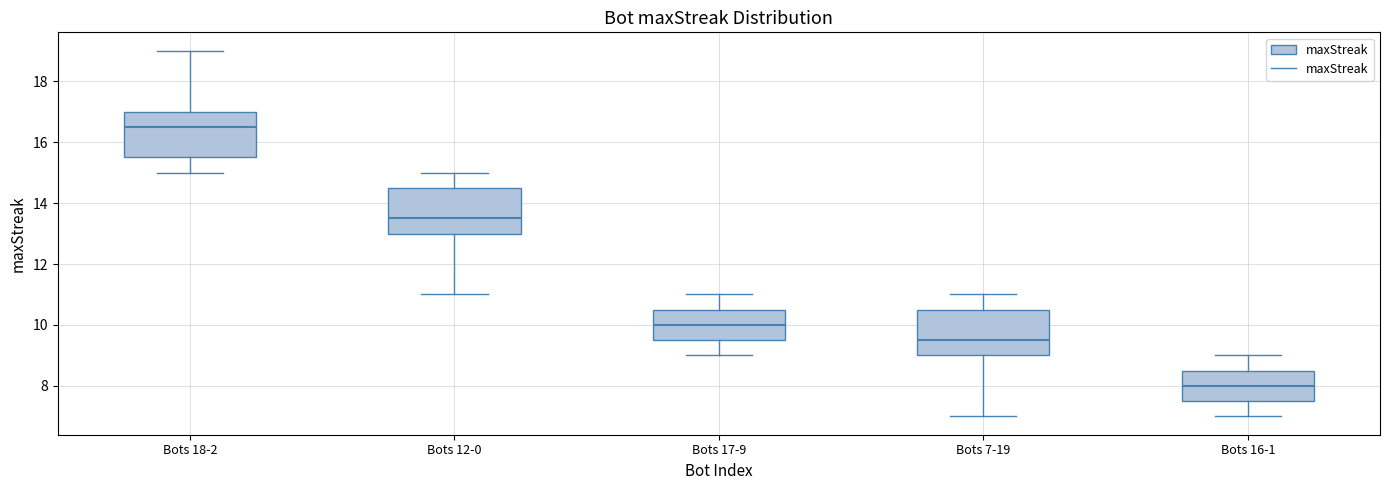

Reading left to right, transcribe this box plot: for each box, give where its median line is, the range the box spans, and where its two whiskers end, as read against the y-axis. The values are not printed on the chart, so give them approximately, as read against the axis.

Bots 18-2: median 16.6, box 15.6 to 17.0, whiskers 15.0 to 19.0
Bots 12-0: median 13.6, box 13.0 to 14.6, whiskers 11.0 to 15.0
Bots 17-9: median 10.0, box 9.6 to 10.6, whiskers 9.0 to 11.0
Bots 7-19: median 9.6, box 9.0 to 10.6, whiskers 7.0 to 11.0
Bots 16-1: median 8.0, box 7.6 to 8.6, whiskers 7.0 to 9.0